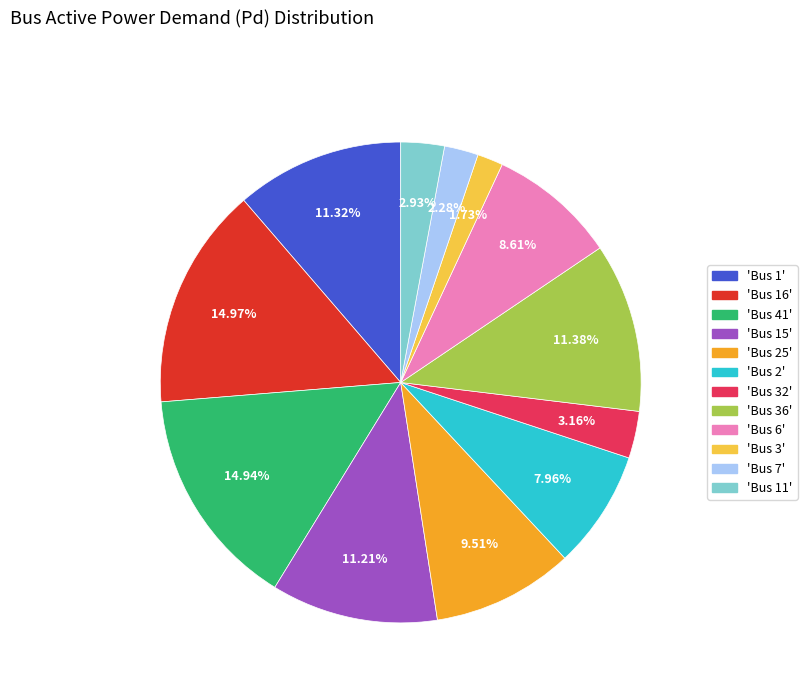

Combined, do 'Bus 3' and 'Bus 41' account for over 50%?

No